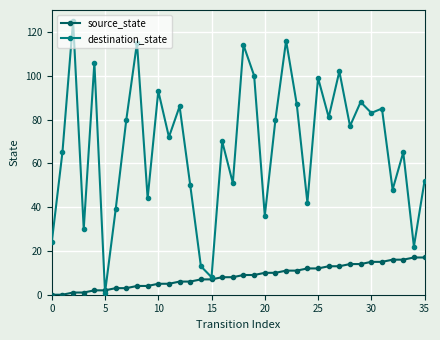

Rank the series by their average value, from lowest to highest.

source_state, destination_state